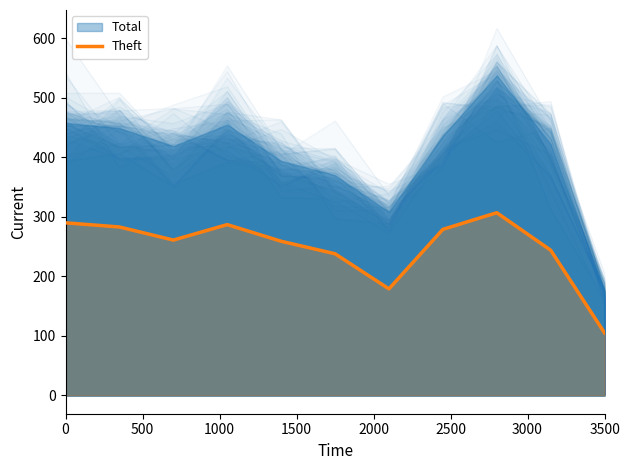

How many categories are shown in the chart?

11